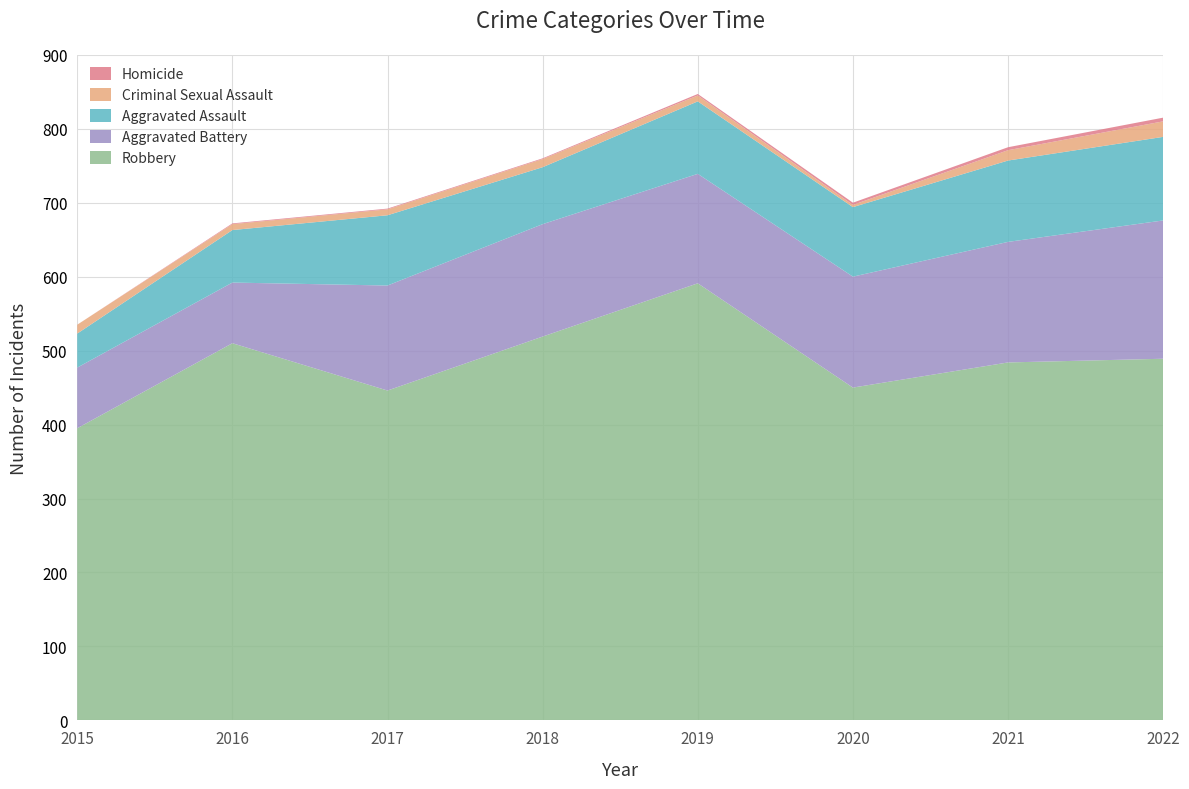

Reading right to left, list all the values displayed in this chart.

Aggravated Assault: 2022=113	2021=110	2020=94	2019=98	2018=77	2017=95	2016=71	2015=46
Aggravated Battery: 2022=187	2021=163	2020=150	2019=148	2018=152	2017=142	2016=82	2015=82
Criminal Sexual Assault: 2022=21	2021=14	2020=3	2019=8	2018=11	2017=8	2016=8	2015=12
Homicide: 2022=5	2021=4	2020=3	2019=2	2018=1	2017=1	2016=1	2015=0
Robbery: 2022=489	2021=484	2020=450	2019=591	2018=519	2017=446	2016=510	2015=395